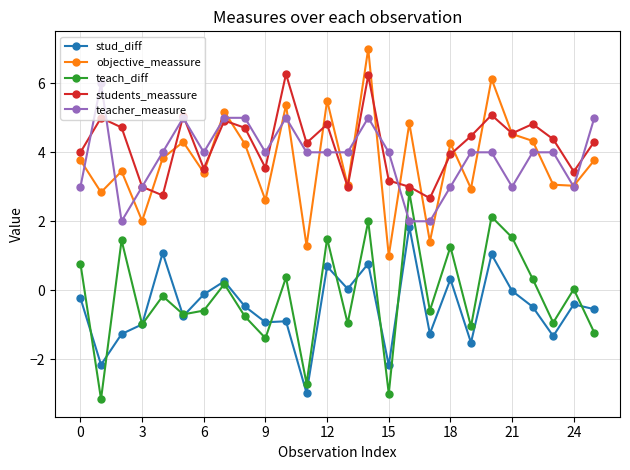

What is the value of the students_meassure point at the 23rd from the left?

4.8